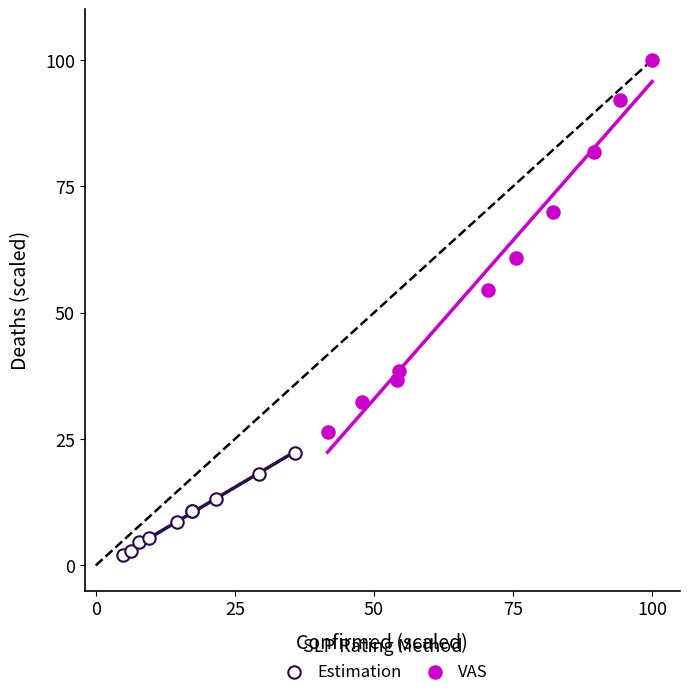

Which series contains the highest Y value?

VAS